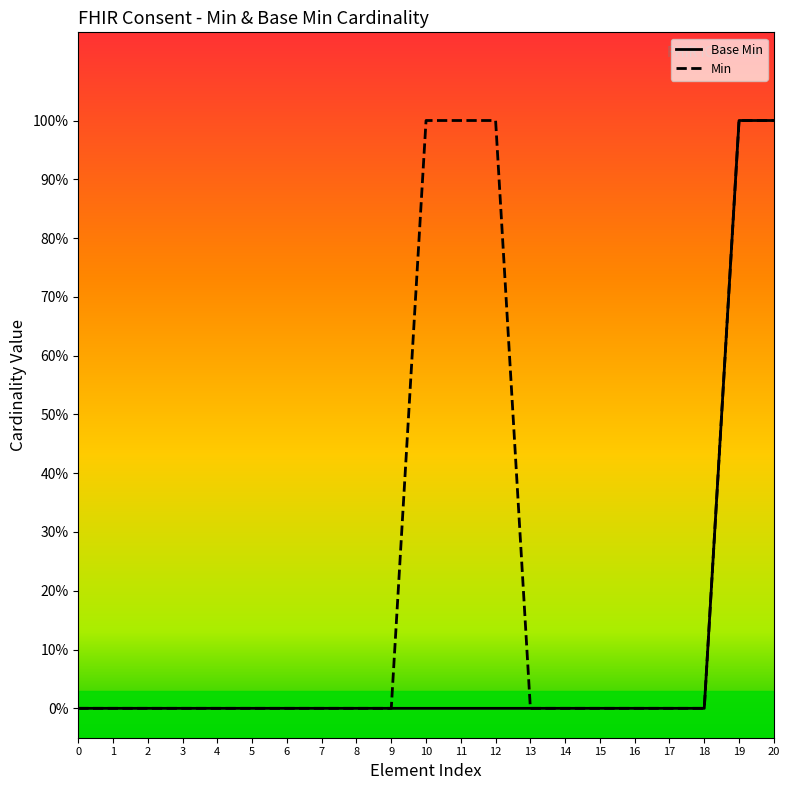

Does the chart have visible grid lines?

No